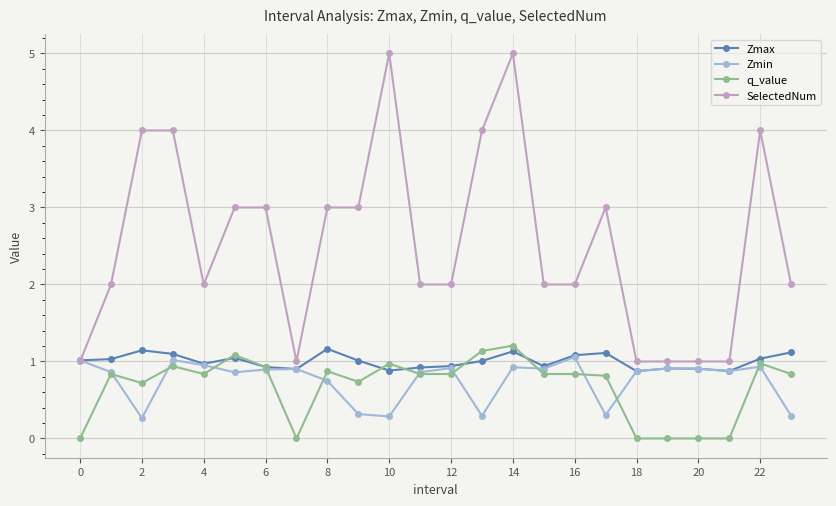

What is the greatest value displayed?

5.0